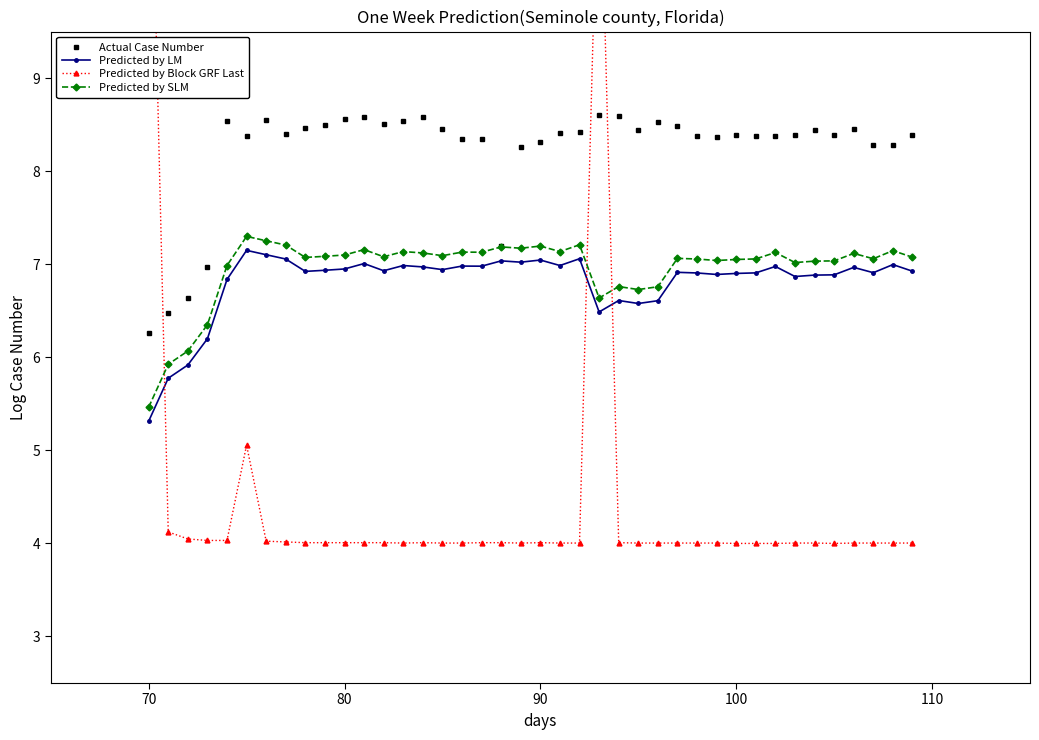

True or false: Predicted by Block GRF Last and Predicted by SLM intersect in this chart.

True